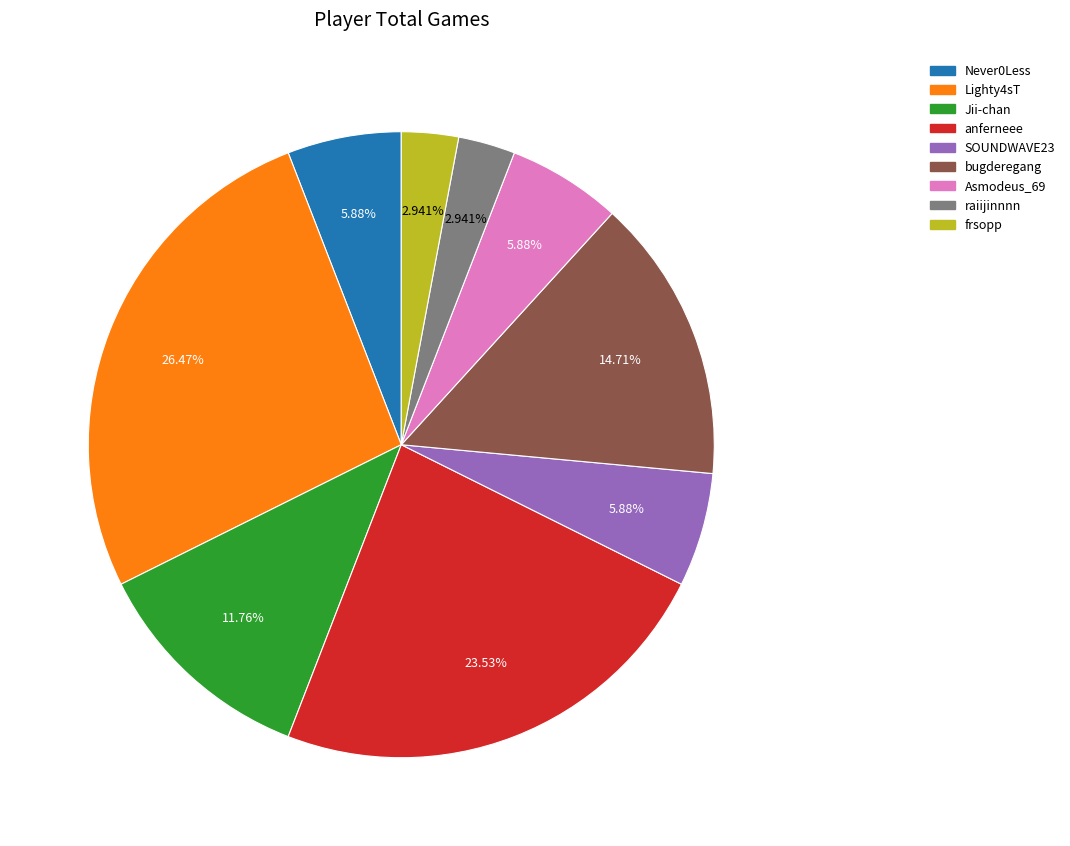

To the nearest percent, what is the difference between the largest and smallest slice percentages?

24%